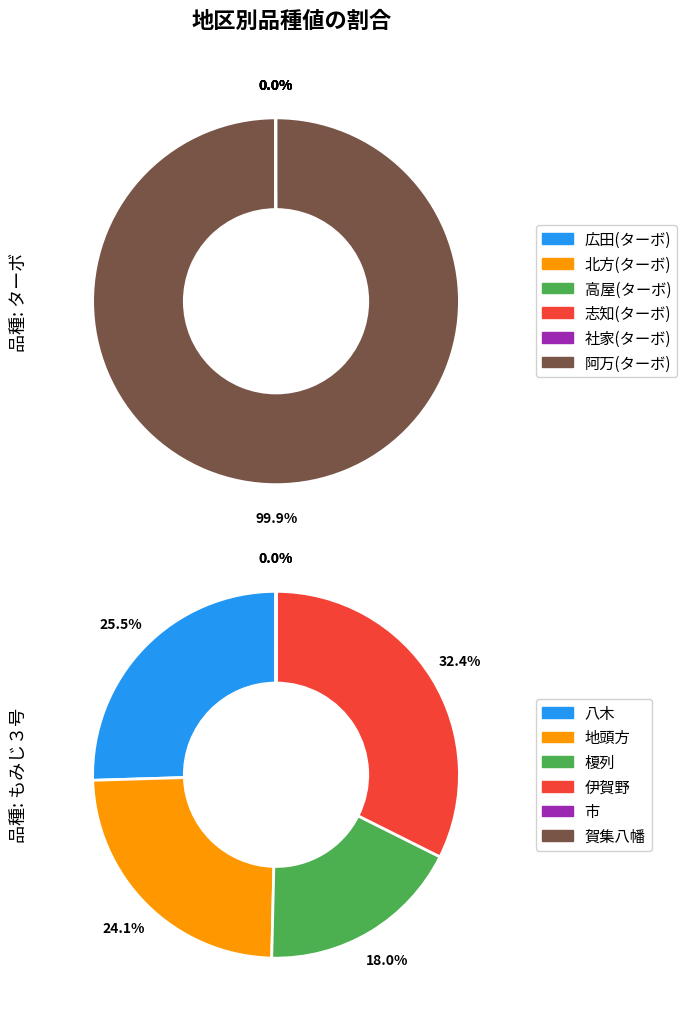

Do 地頭方 and 八木 together represent more than half of the pie?

No